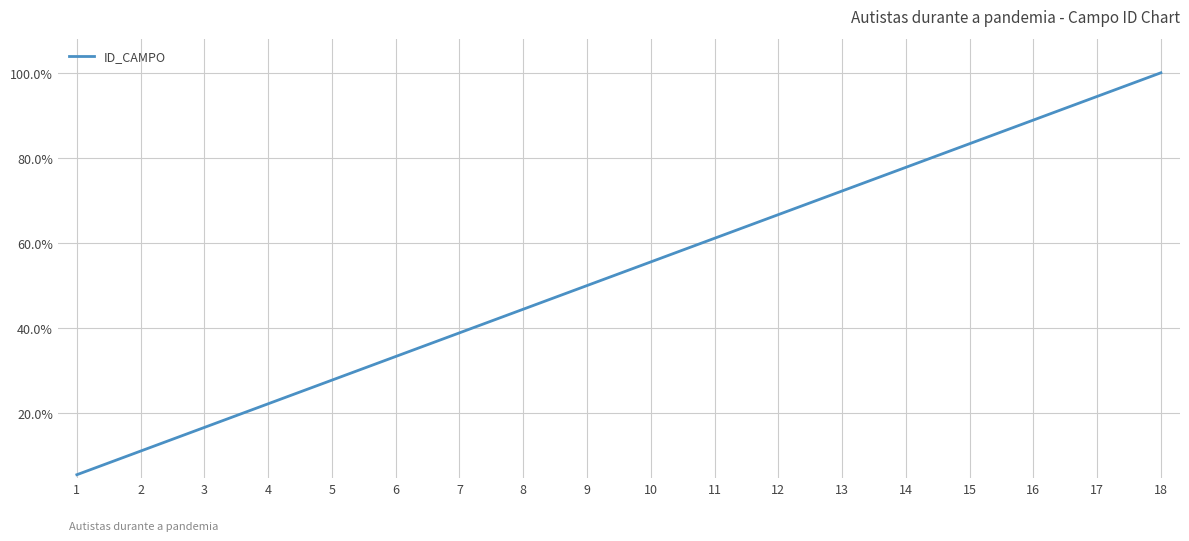

Is it true that the value at 2 is 0.1?

True